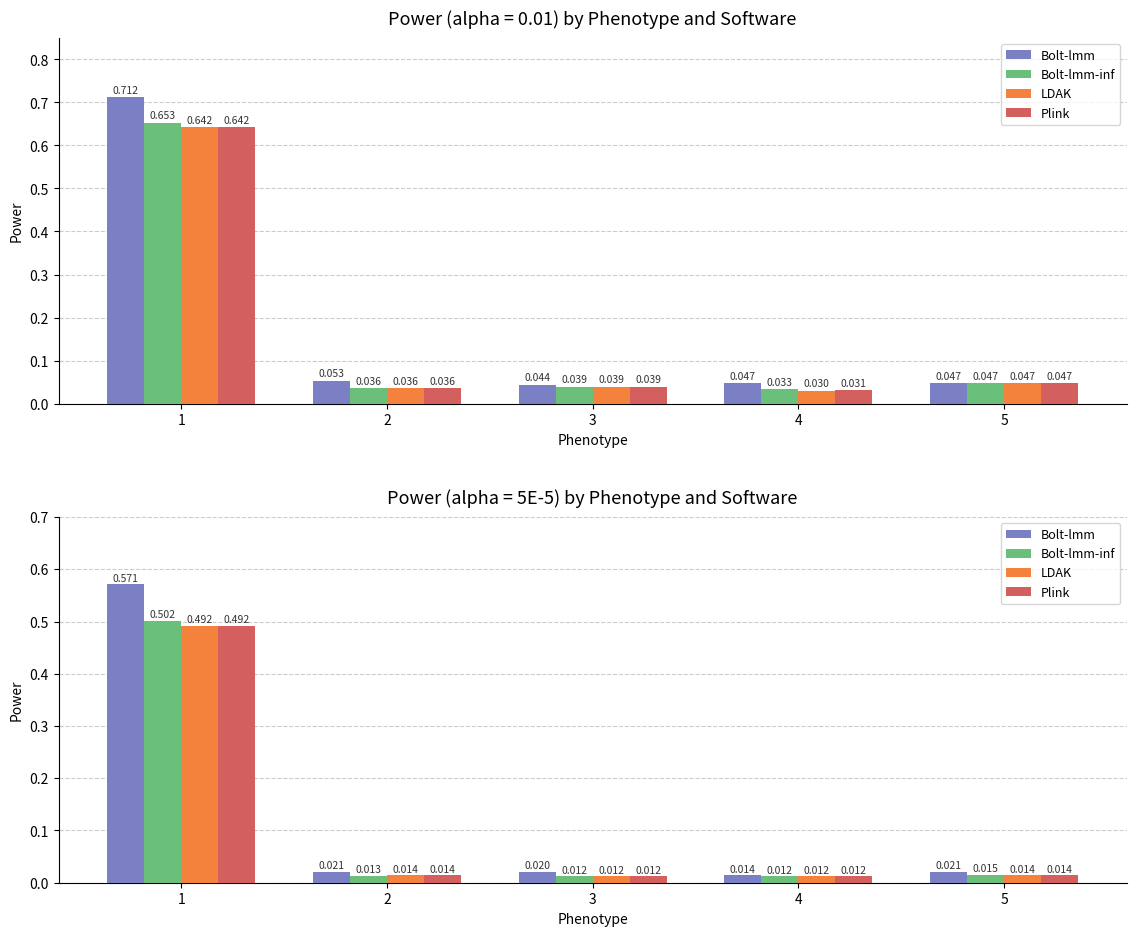

The Bolt-lmm-inf series shows 0.2 at 1. True or false?

False